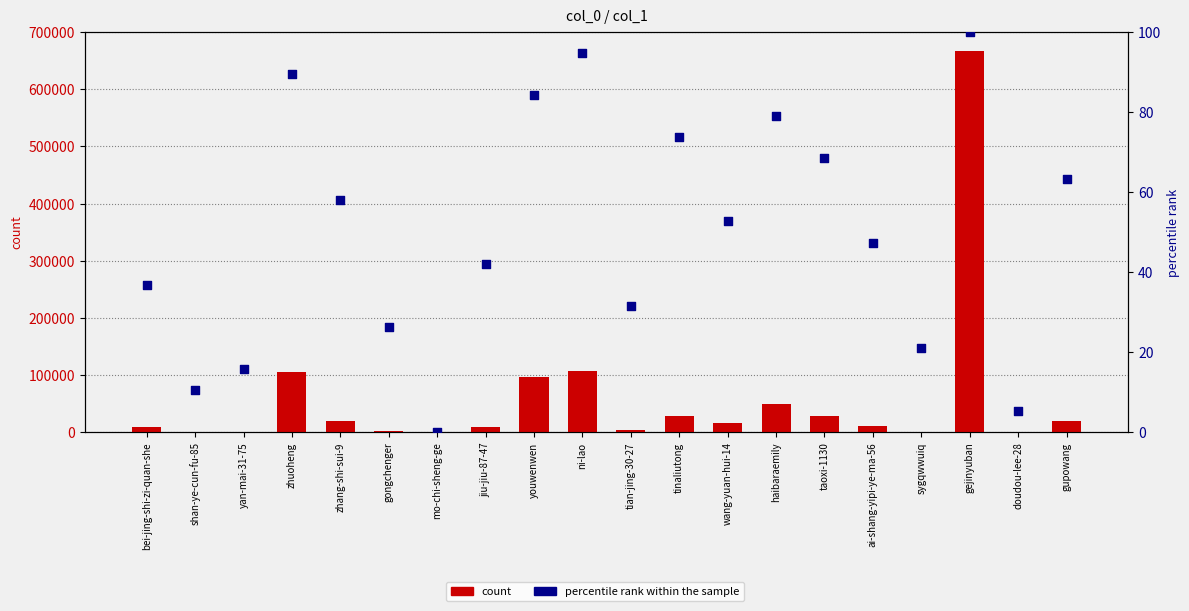

At how many categories does at least one series exceed 280811?

1